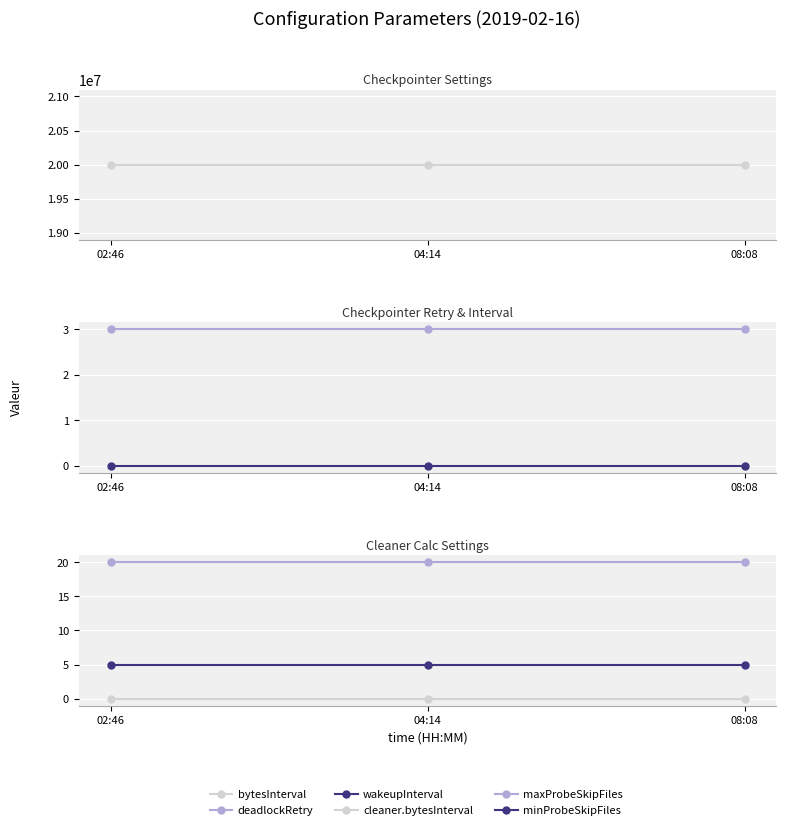

Which series has the largest total across all categories?

bytesInterval